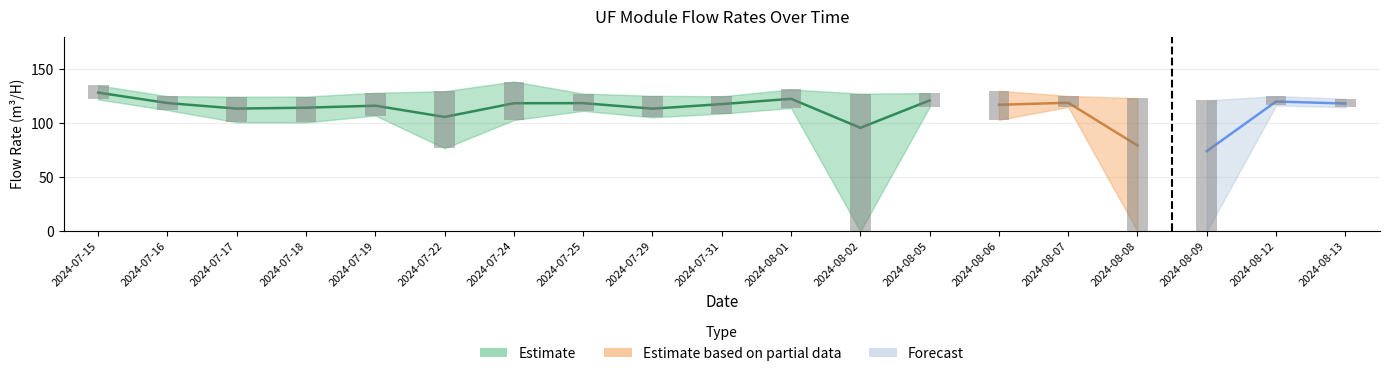

At which label does UF4_A_Debit first exceed 124?

2024-07-15